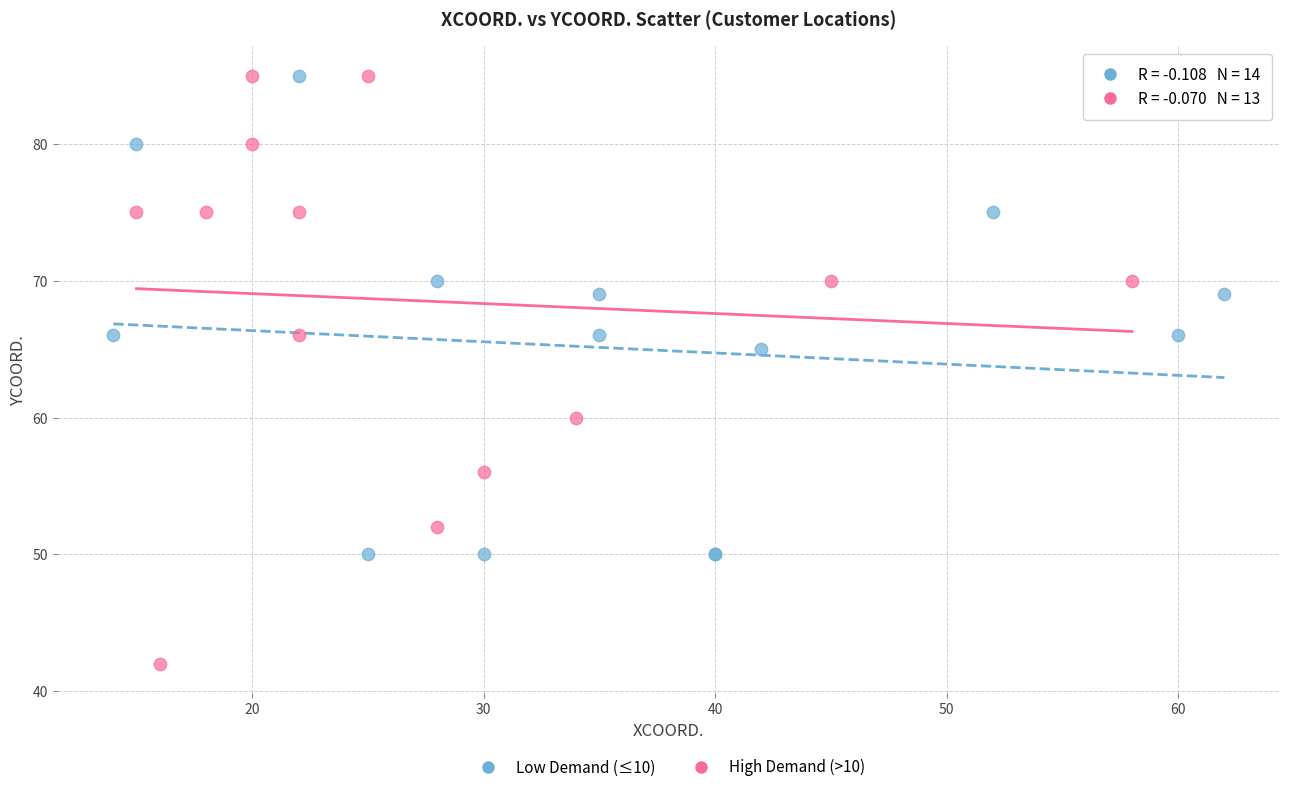

Which series has the largest Y range (max minus min)?

High Demand (>10)